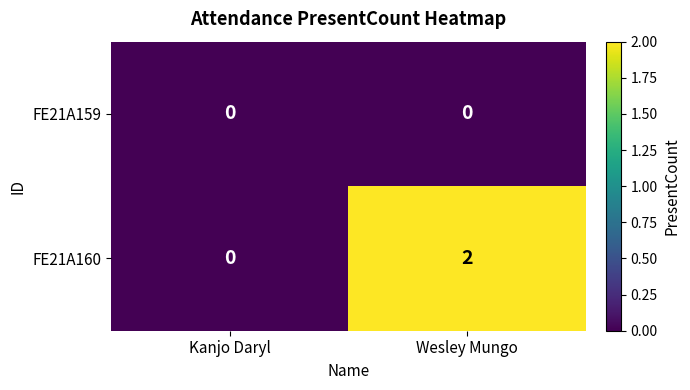

Reading left to right, list all the values displayed in this chart.

FE21A159: 0	0
FE21A160: 0	2